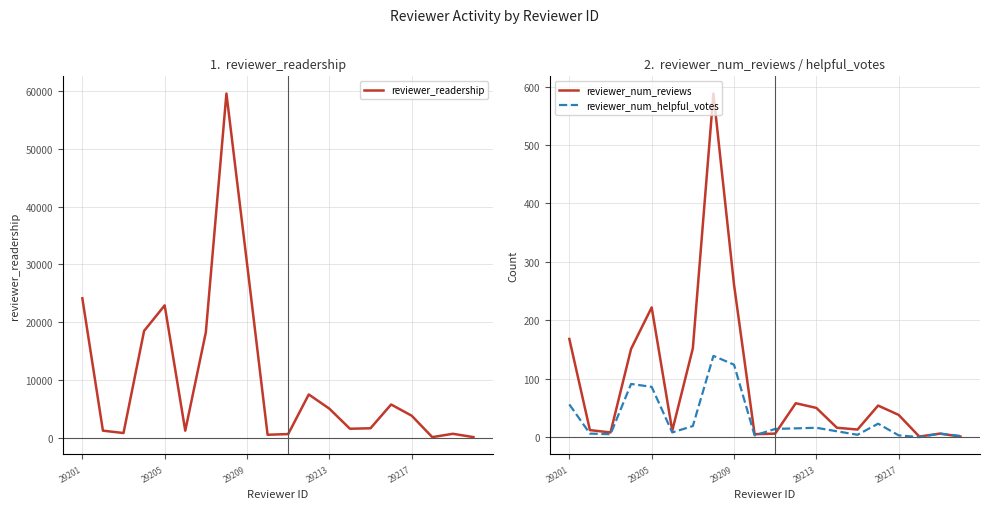

True or false: reviewer_readership has a value of 1220 at 29209.

False